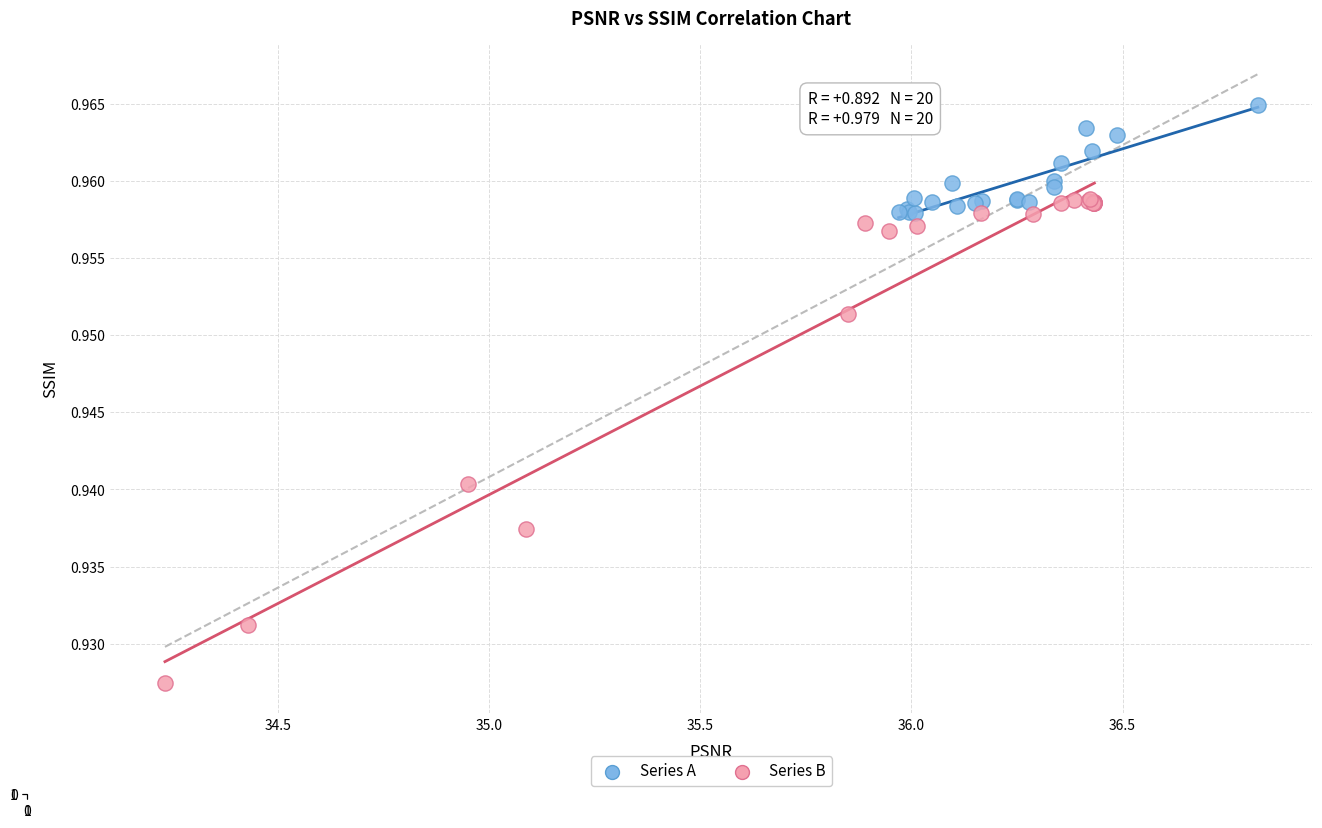

Which series contains the lowest Y value?

Series B